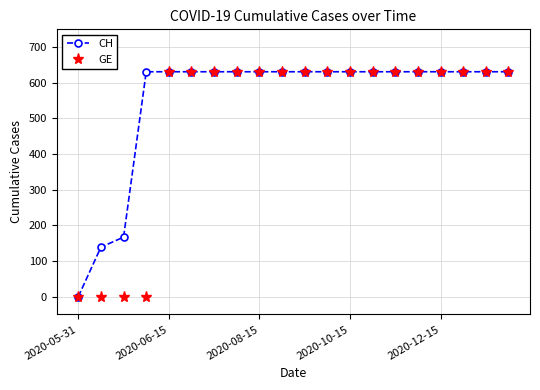

How many lines are shown in the chart?

2